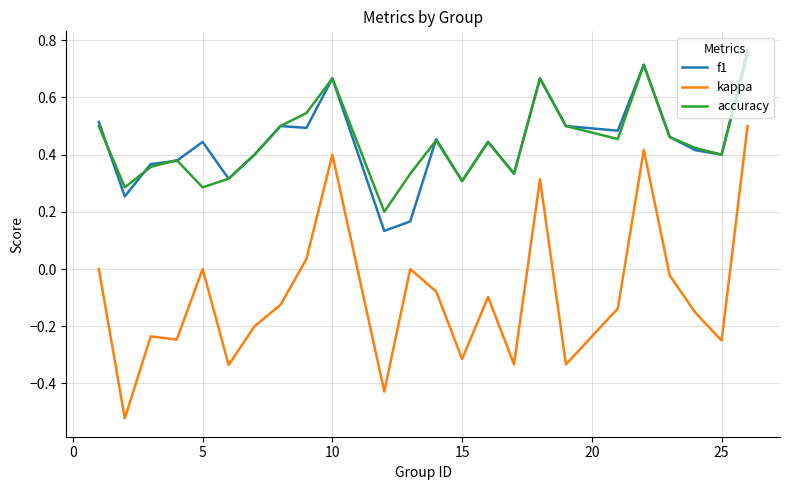

True or false: kappa and f1 intersect in this chart.

False